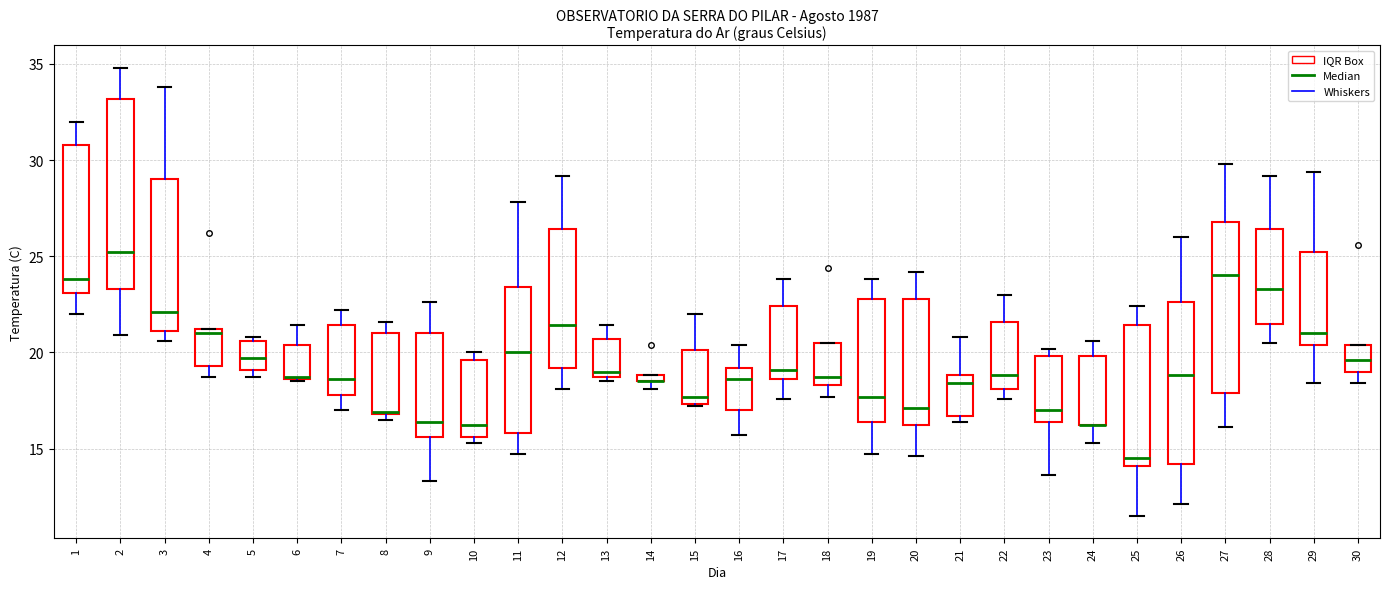

Where is the lower edge of the box at x = 3 on the y-axis? The values are not printed on the chart, so give them approximately, as read against the axis.

21.0